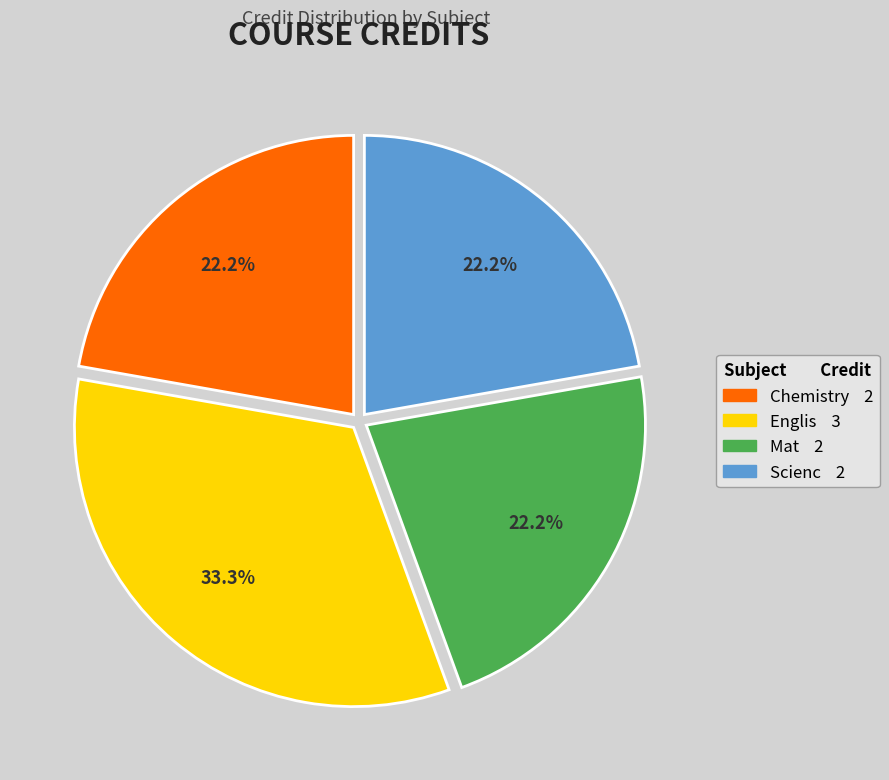

Approximately how many times larger is the value at Chemistry compared to Scienc?

1.0